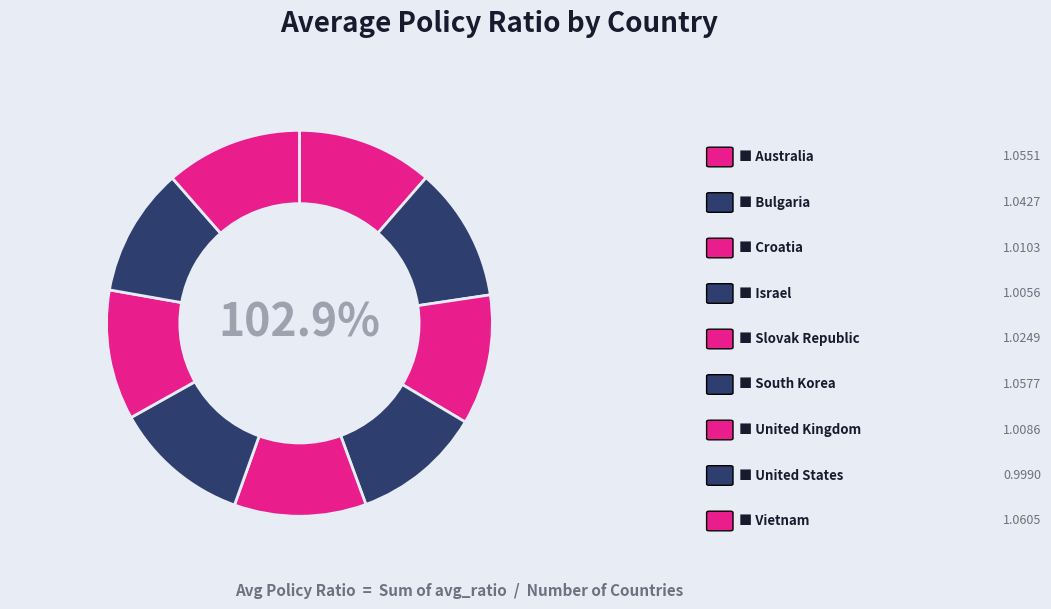

Do United States and Australia together represent more than half of the pie?

No